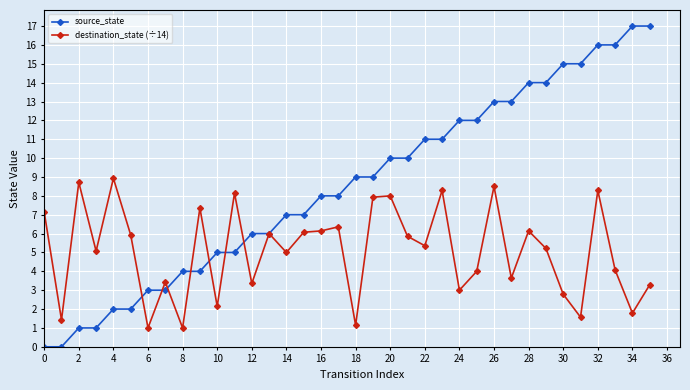

What is the difference between the maximum and minimum values in the destination_state (÷14) series?

7.9